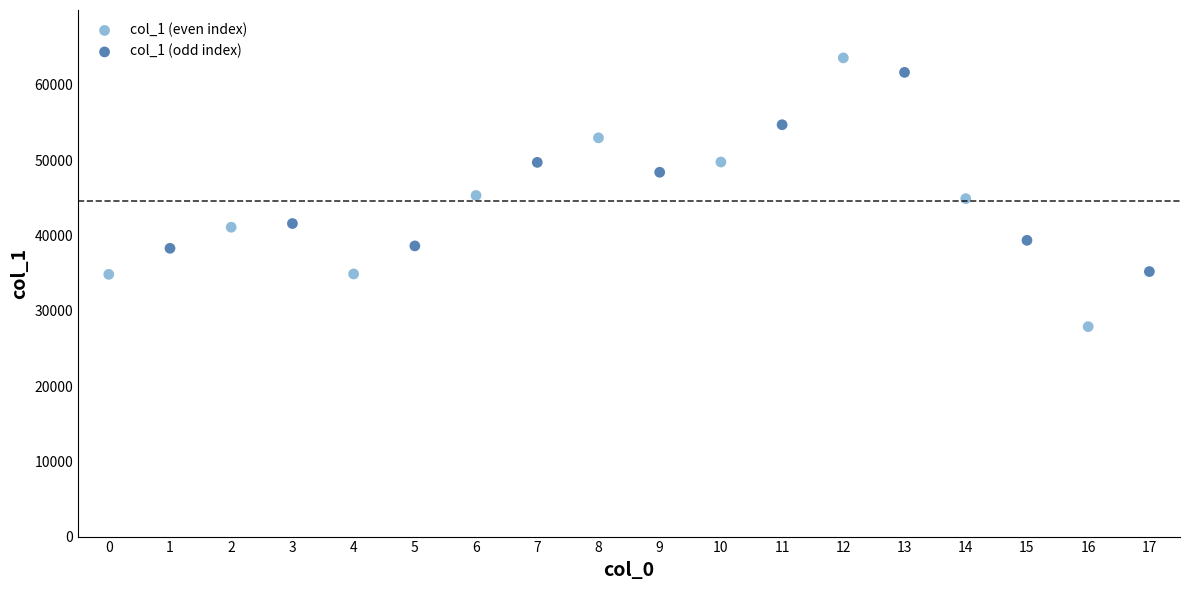

Which series contains the lowest Y value?

col_1 (even index)